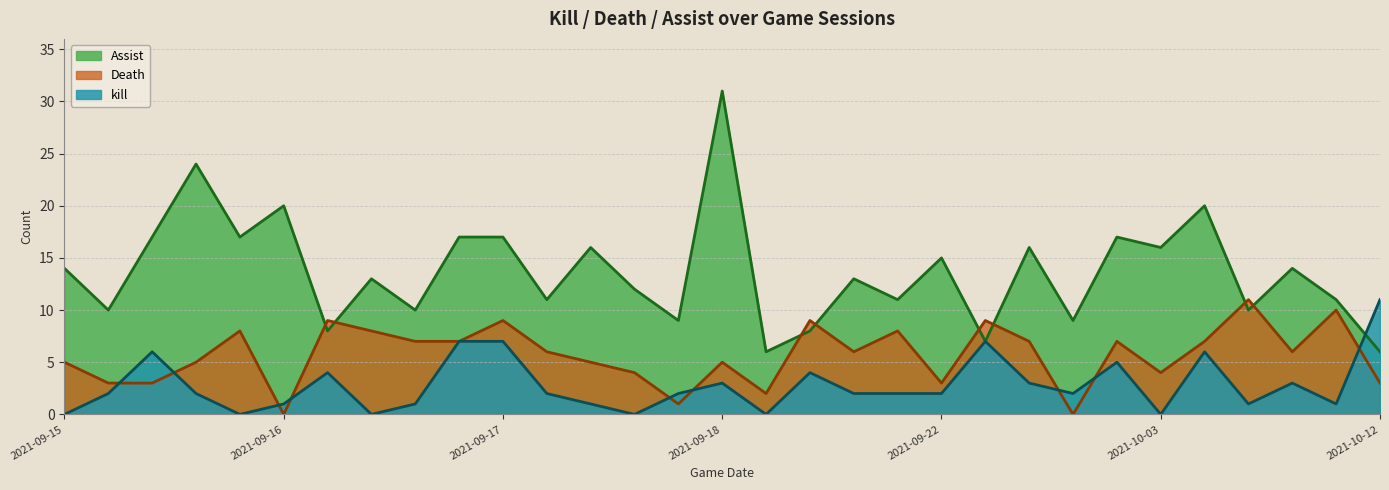

How many intersections are there between Death and Assist?

8